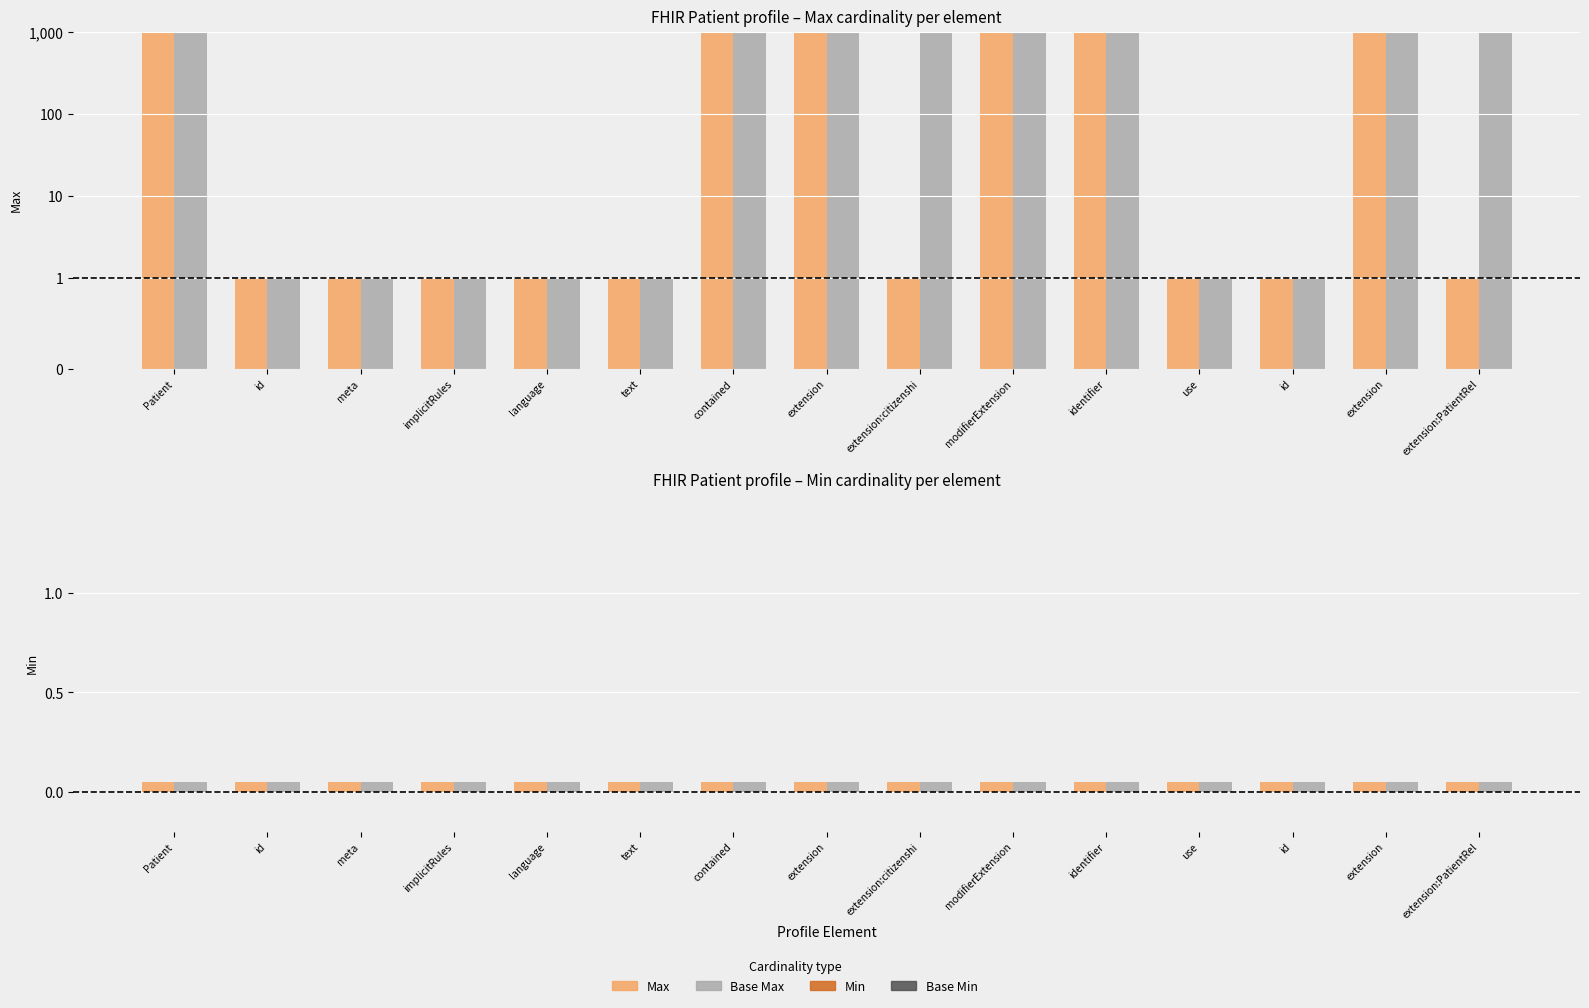

What is the label of the 11th bar from the left?

identifier